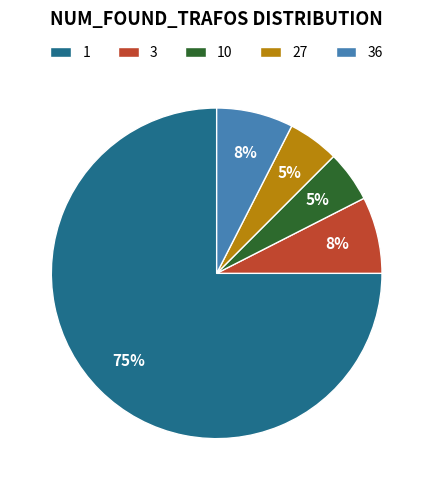

Is the sum of 36 and 1 greater than half?

Yes